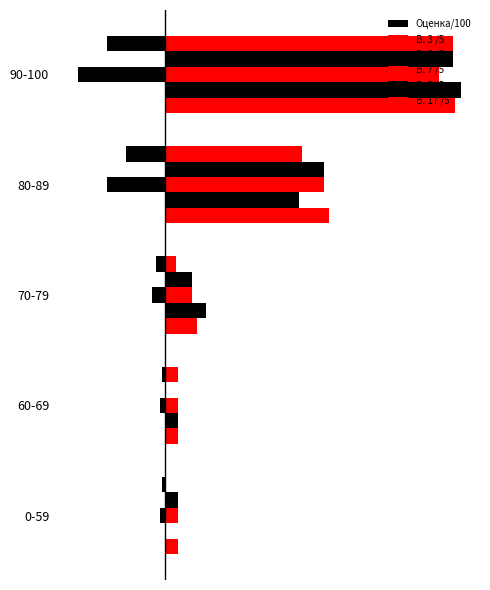

Count the Оценка/100 values in the range -14 to -1.

4